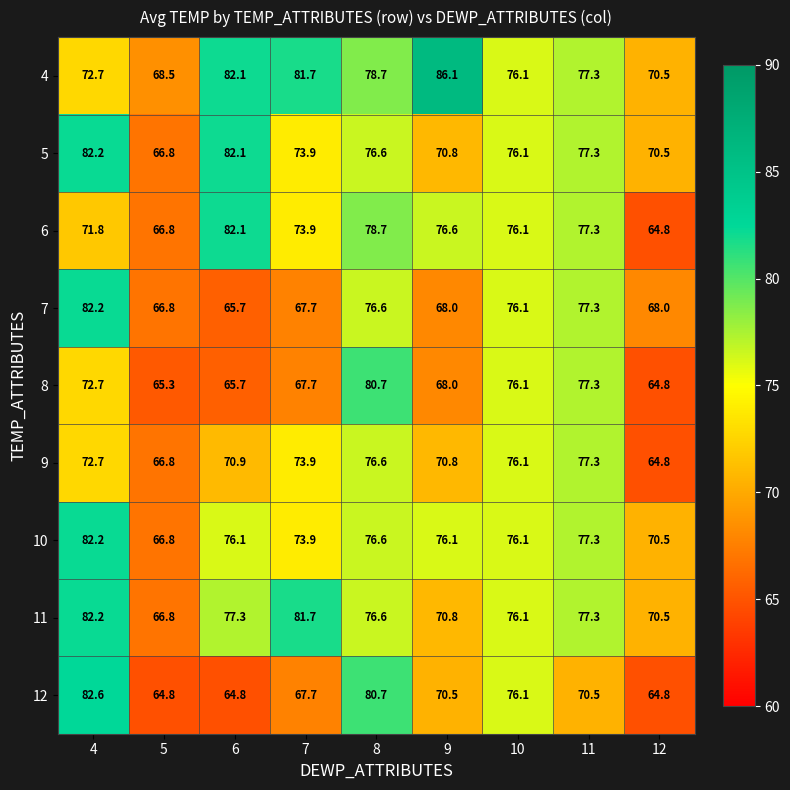

What is the difference between the maximum and minimum values in the 7 series?

16.5